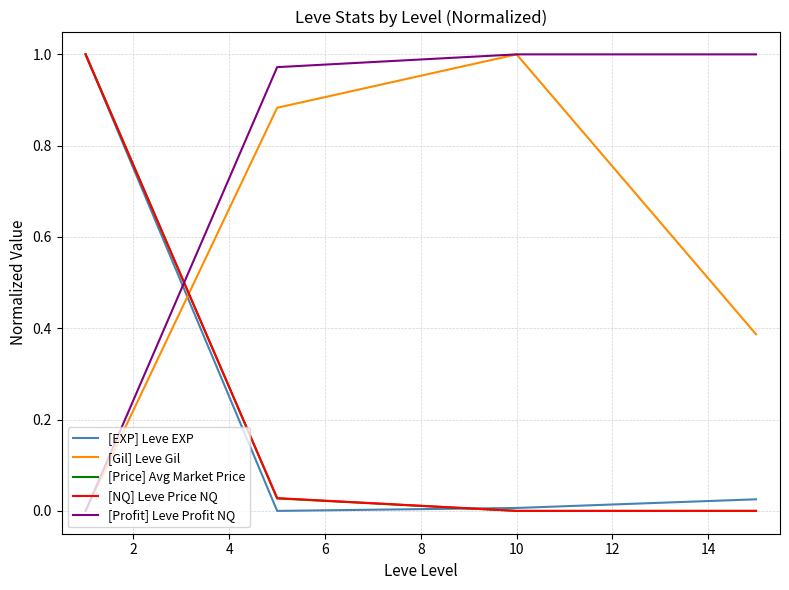

Which series has the largest total across all categories?

[Profit] Leve Profit NQ